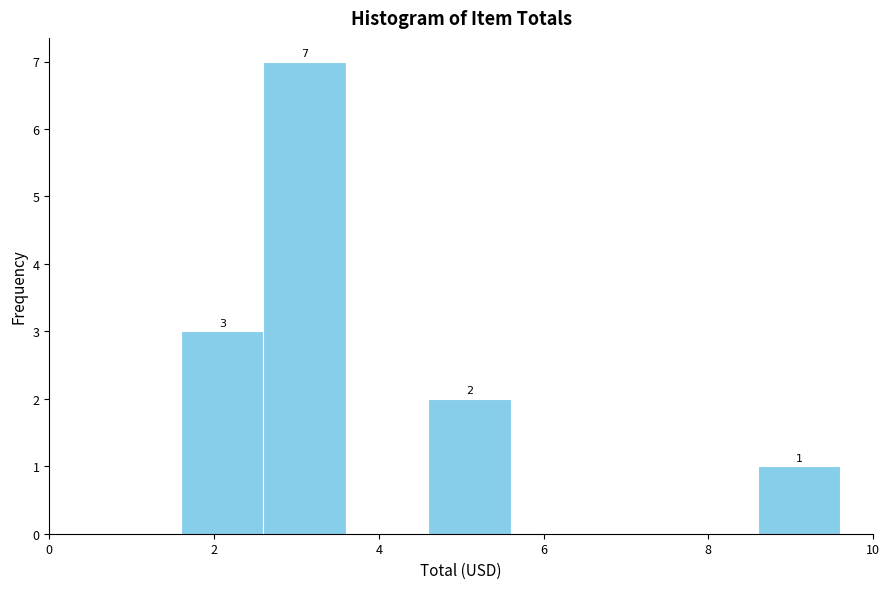

Which range on the x-axis has the tallest bar?

2.6 to 3.6